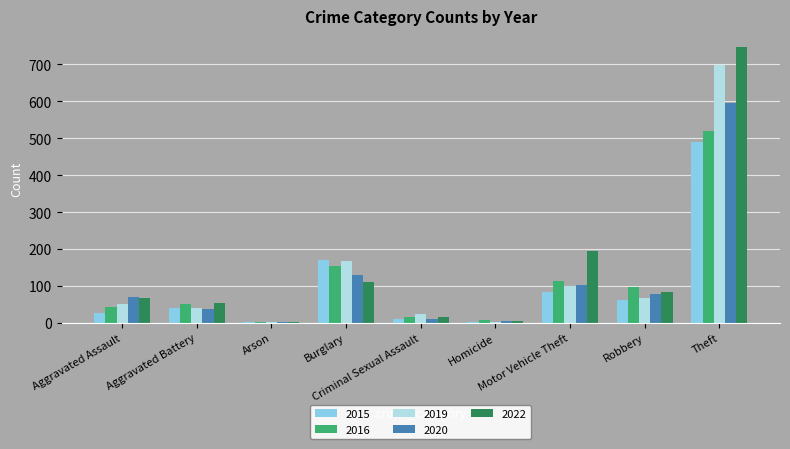

What is the maximum value shown in the chart?

747